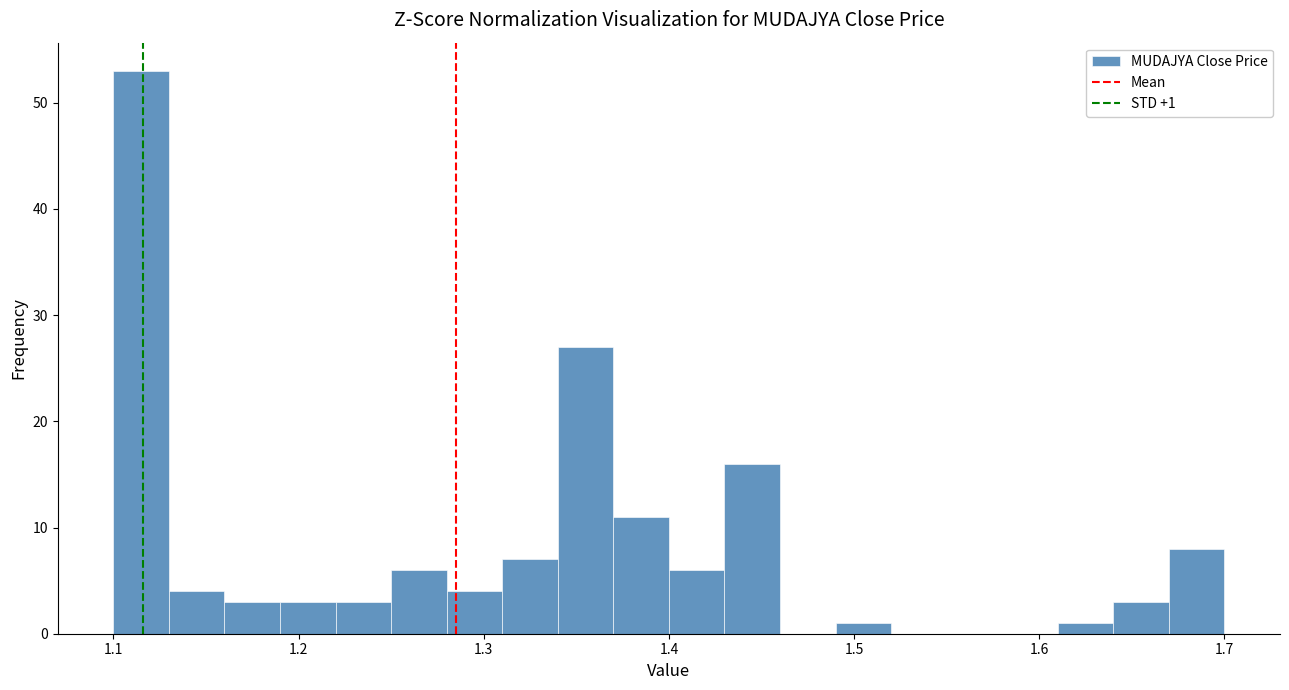

Read against the x-axis, roughly where is the centre of the tallest bar?

1.12